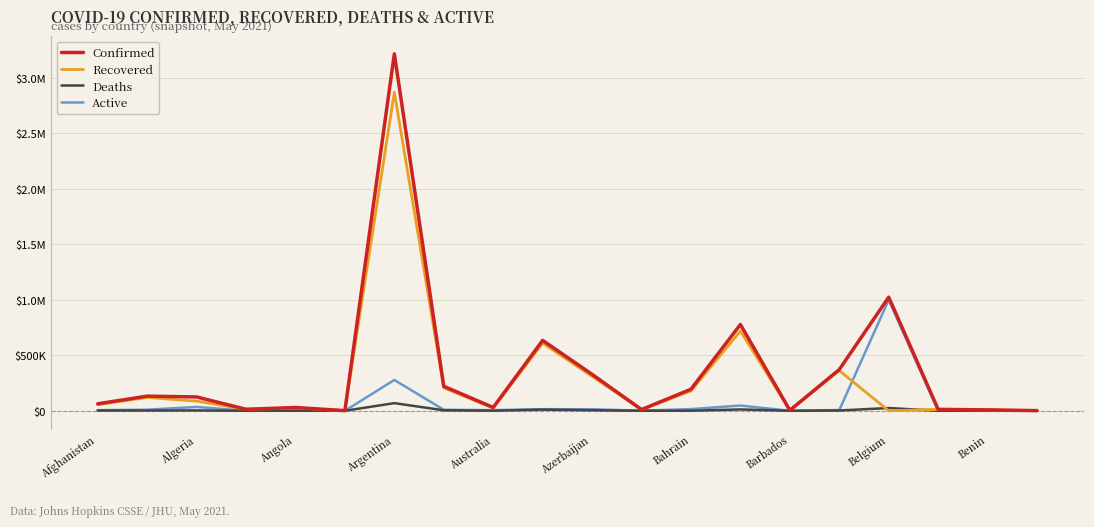

True or false: Active and Confirmed cross at least once.

False